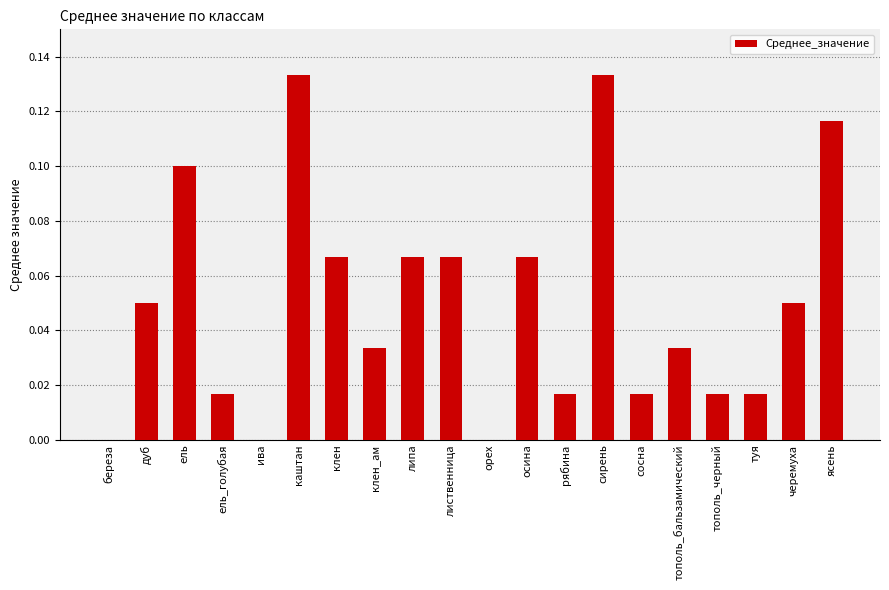

Between береза and каштан, which is larger?

каштан